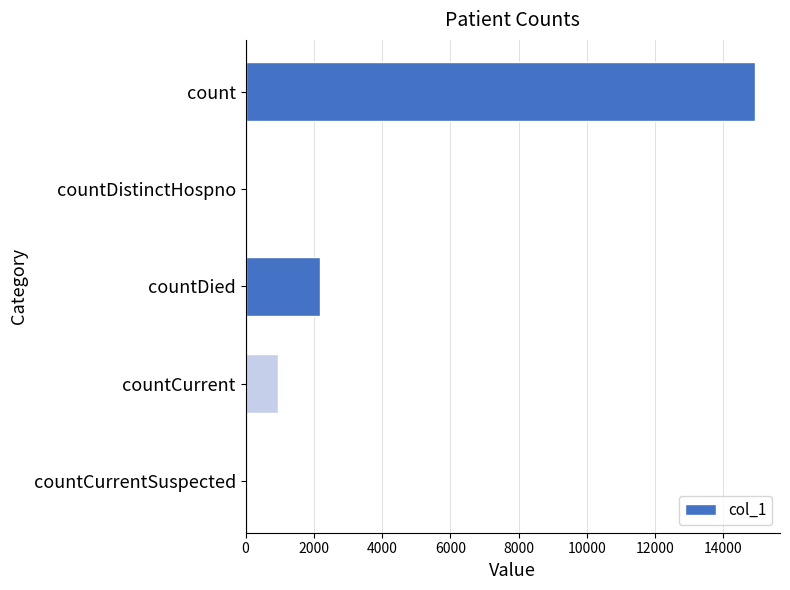

Reading top to bottom, what are all the values shown in this chart?

count=14910	countDistinctHospno=0	countDied=2183	countCurrent=963	countCurrentSuspected=0